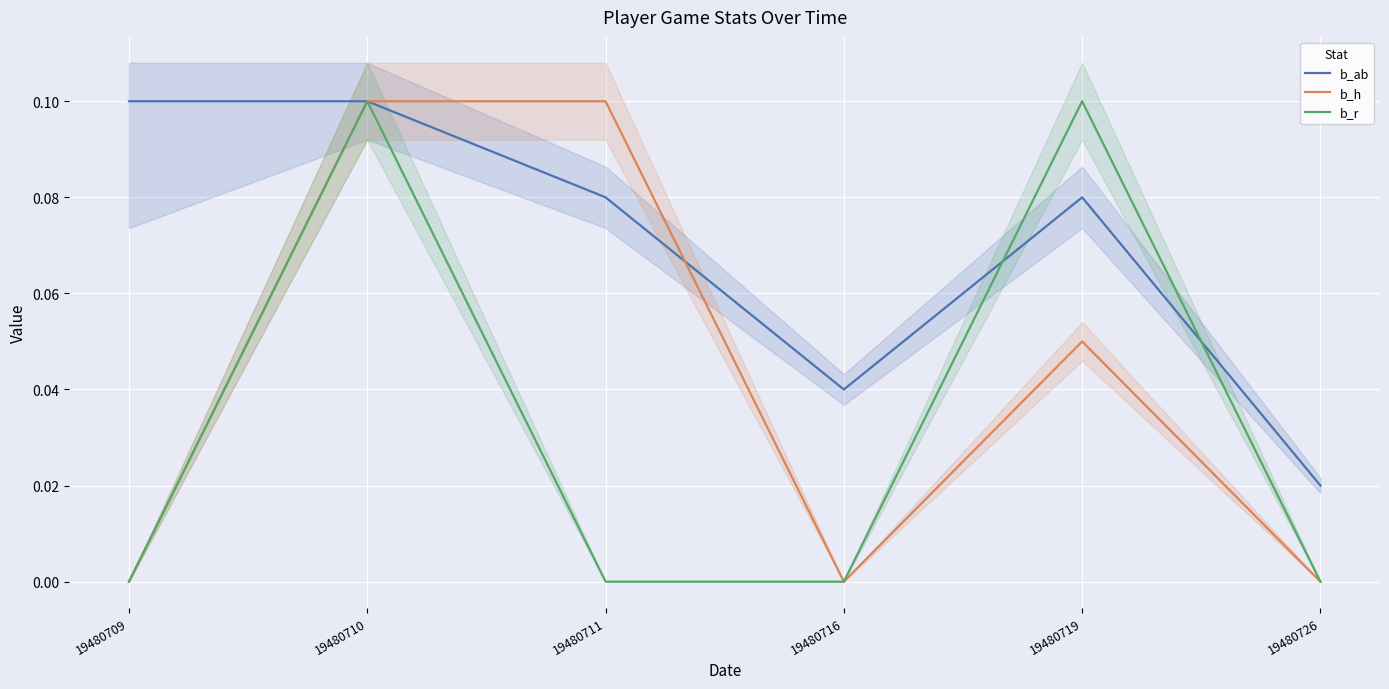

True or false: b_r and b_h cross at least once.

False